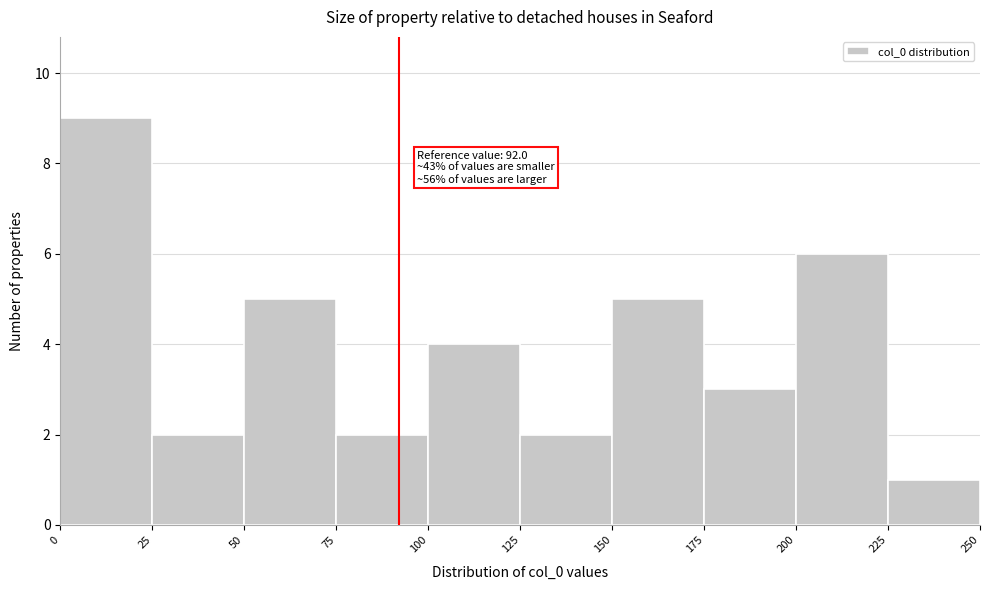

Over which range of the x-axis is the bar tallest?

0 to 25